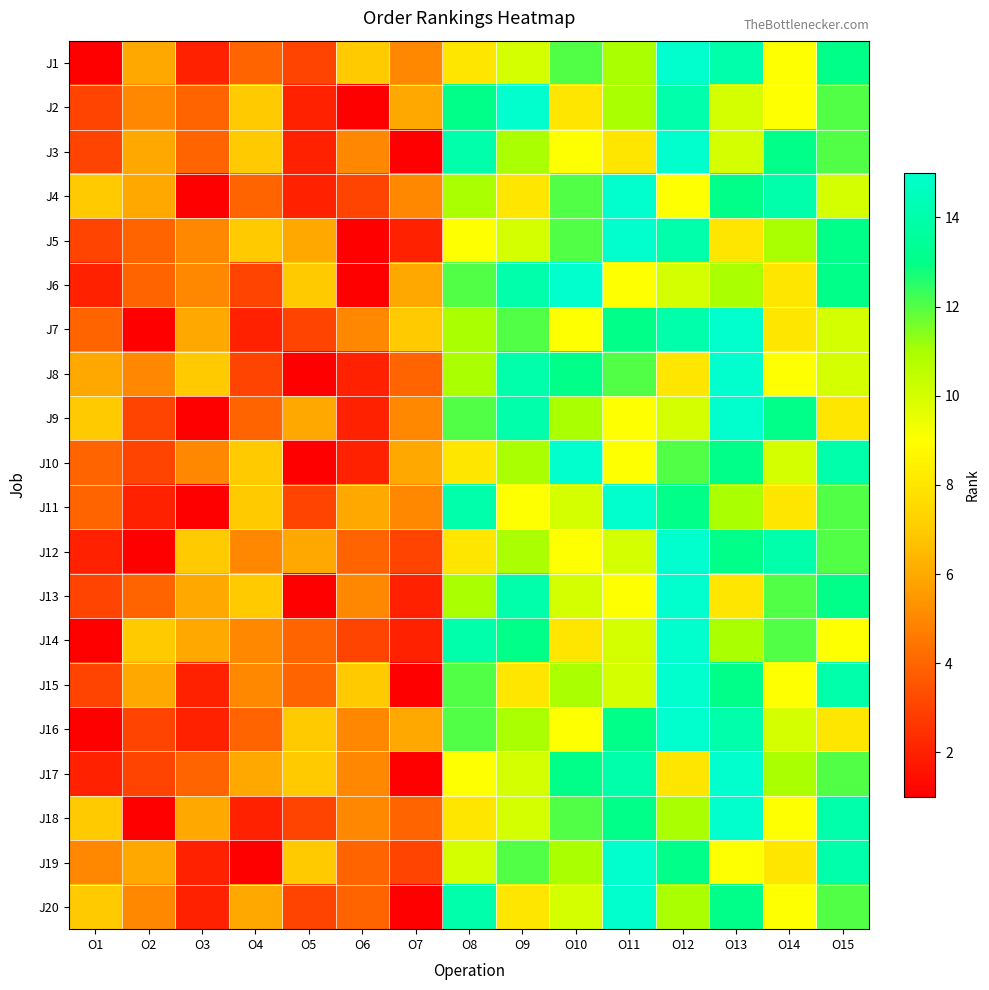

What is the smallest value displayed?

1